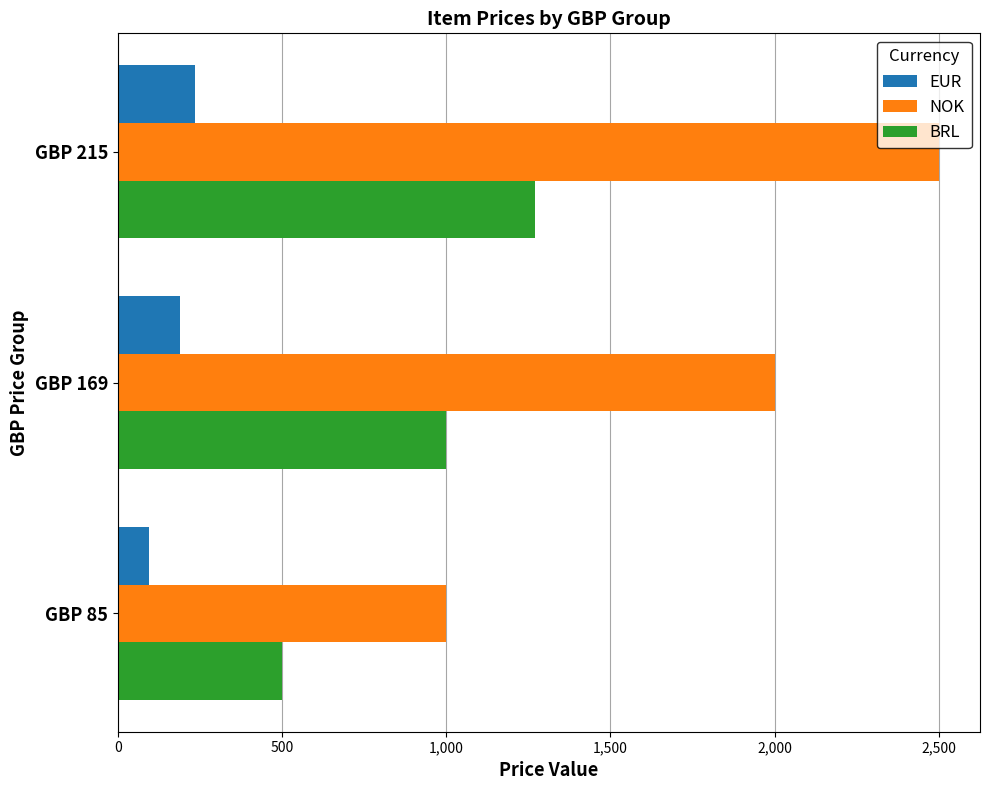

The value of BRL at GBP 169 is 280. True or false?

False